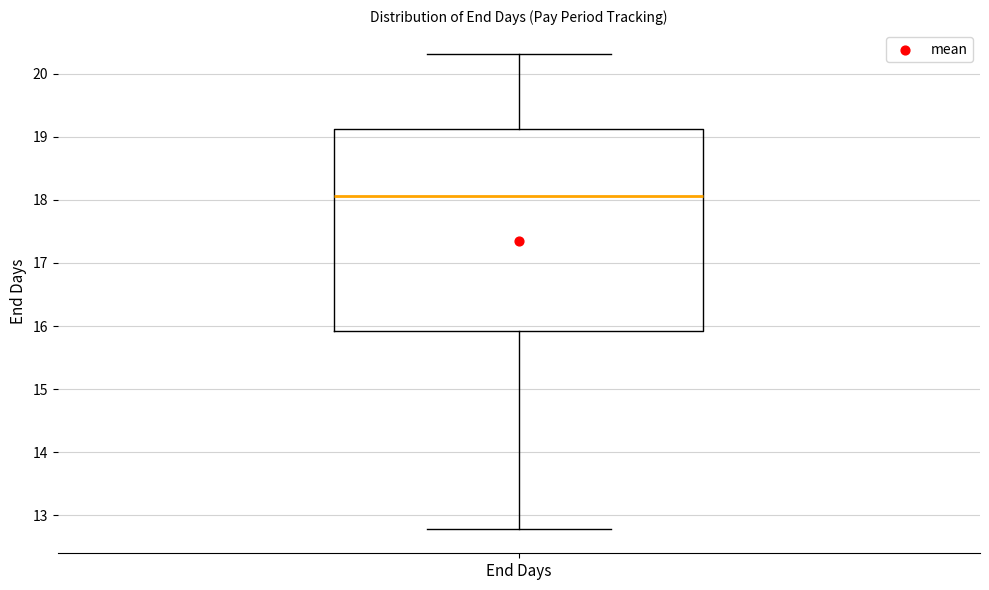

Where is the lower edge of the box for End Days on the y-axis? The values are not printed on the chart, so give them approximately, as read against the axis.

15.9